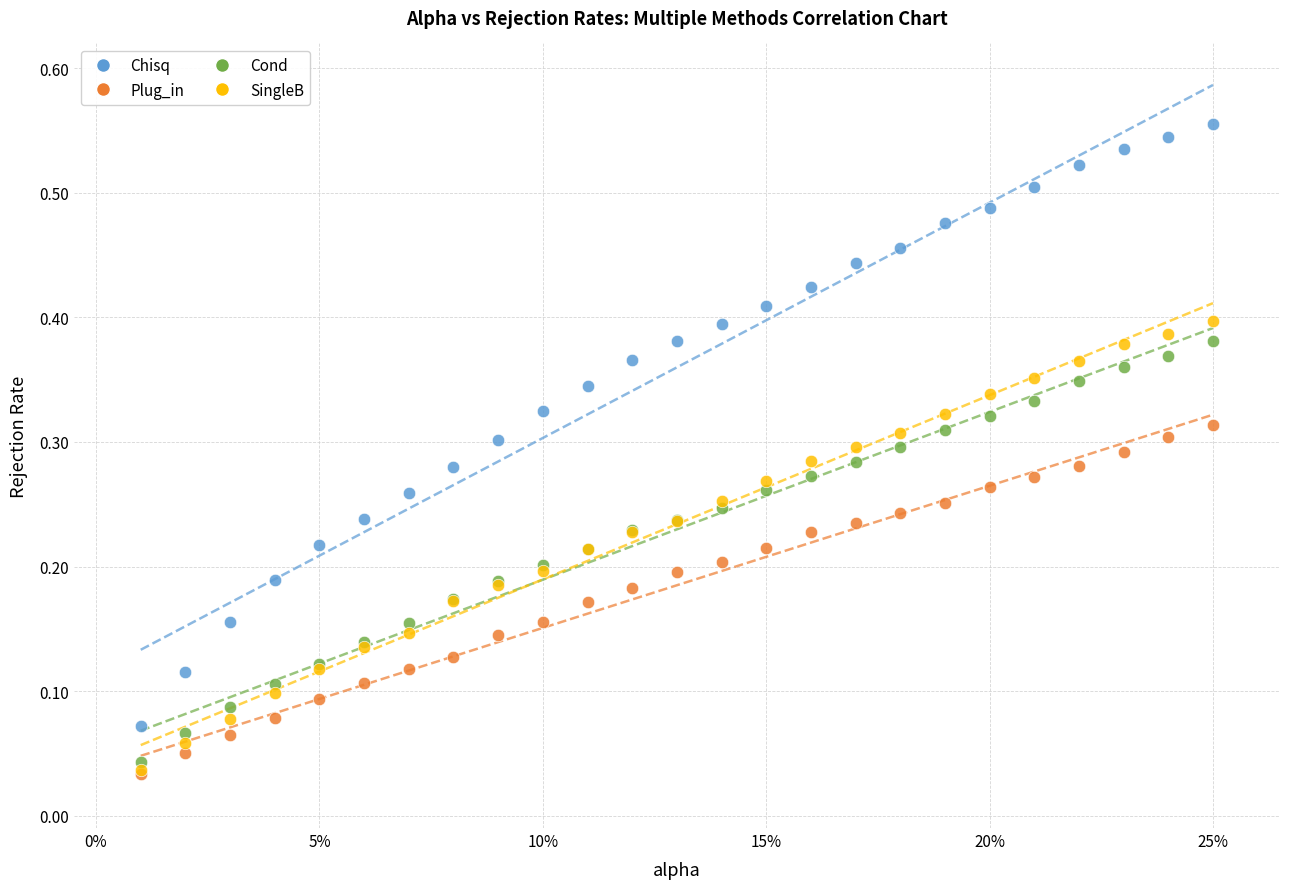

What are all the series names shown in the legend?

Chisq, Plug_in, Cond, SingleB